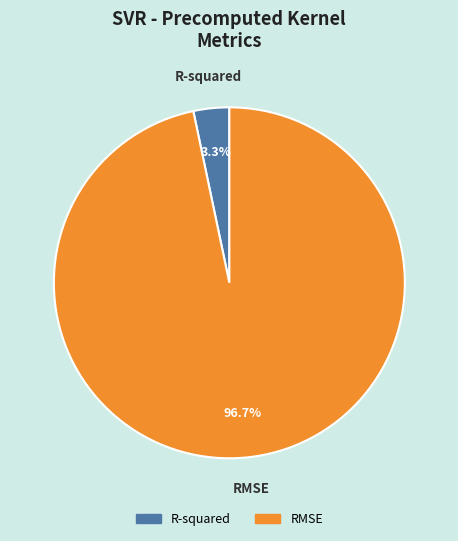

The RMSE slice represents 97% of the pie. True or false?

True